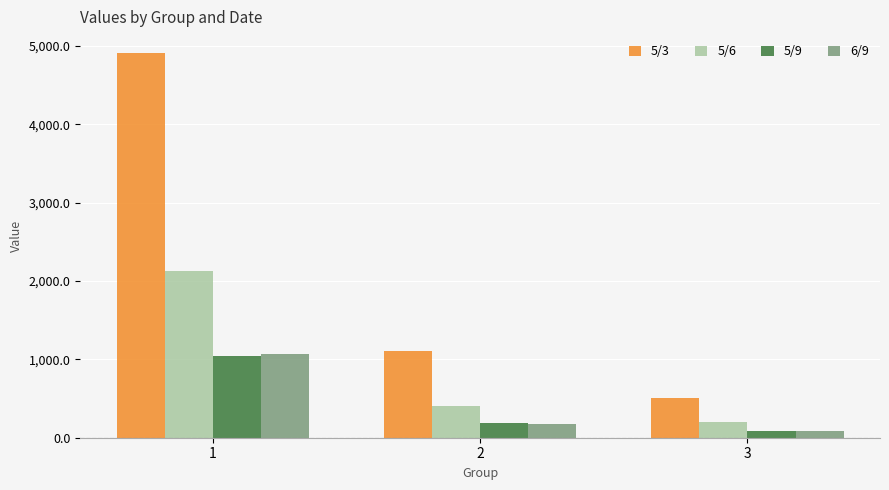

What is the sum of all 5/9 values?

1327.3